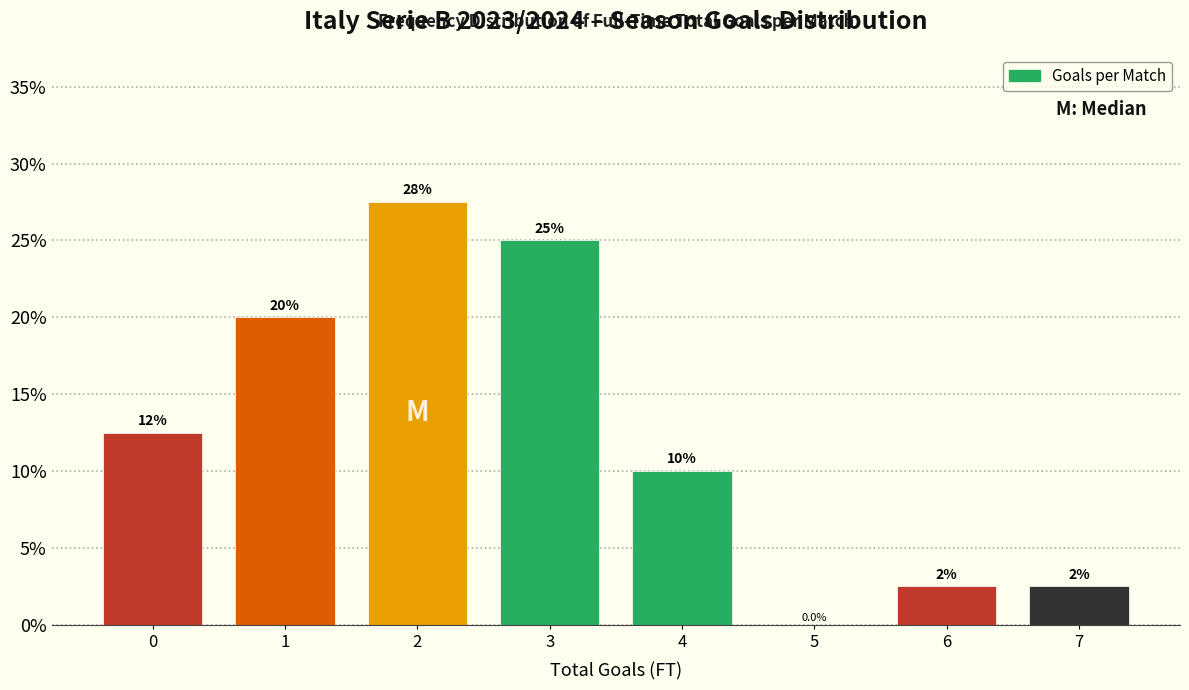

Reading right to left, extract all data points from this chart.

7=2.5	6=2.5	5=0.0	4=10.0	3=25.0	2=27.5	1=20.0	0=12.5